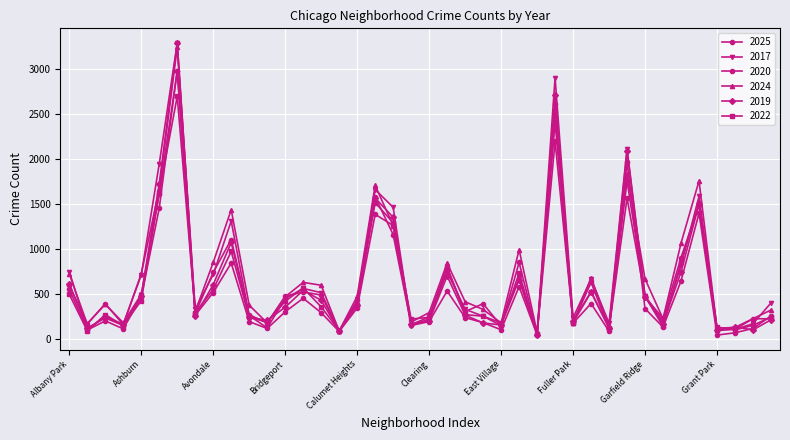

How many data points in 2025 are less than 432?

20